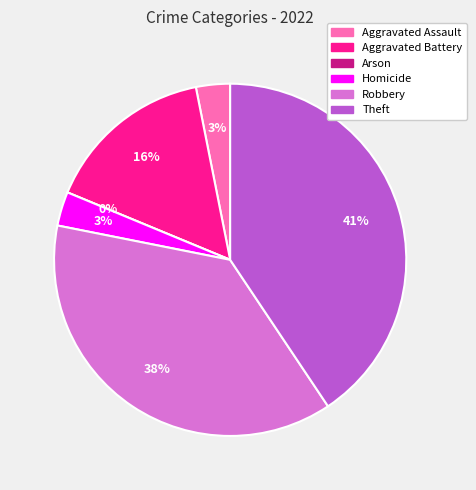

What percentage do Homicide and Robbery together represent?

40.6%